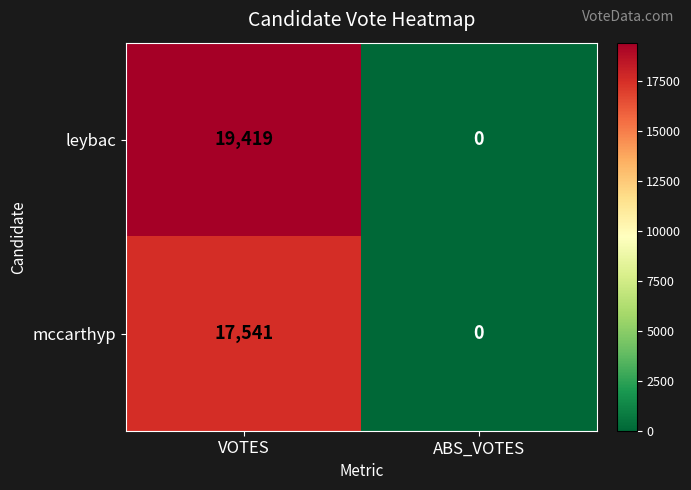

Which category has the lowest value across all series?

ABS_VOTES